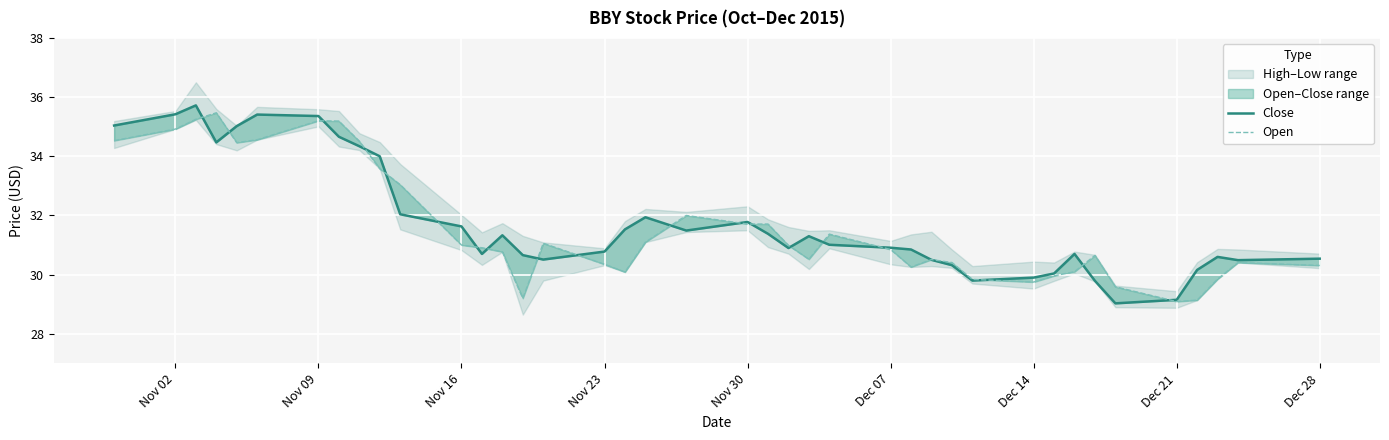

True or false: Close has more than 1 points higher than both neighbors.

True